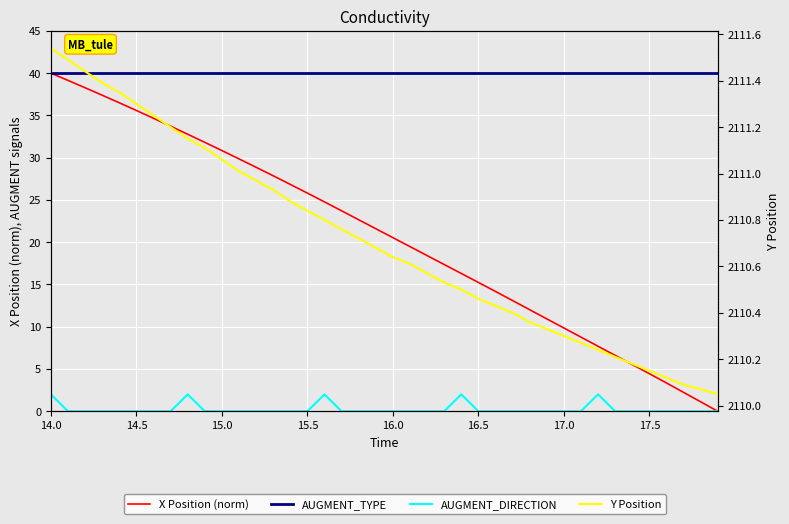

At which category does the chart reach its peak across all series?

14.0